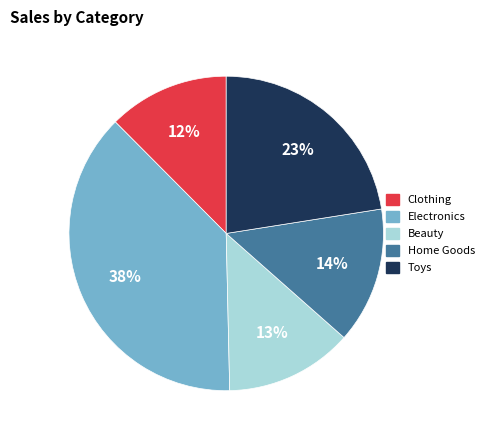

Combined, do Clothing and Home Goods account for over 50%?

No